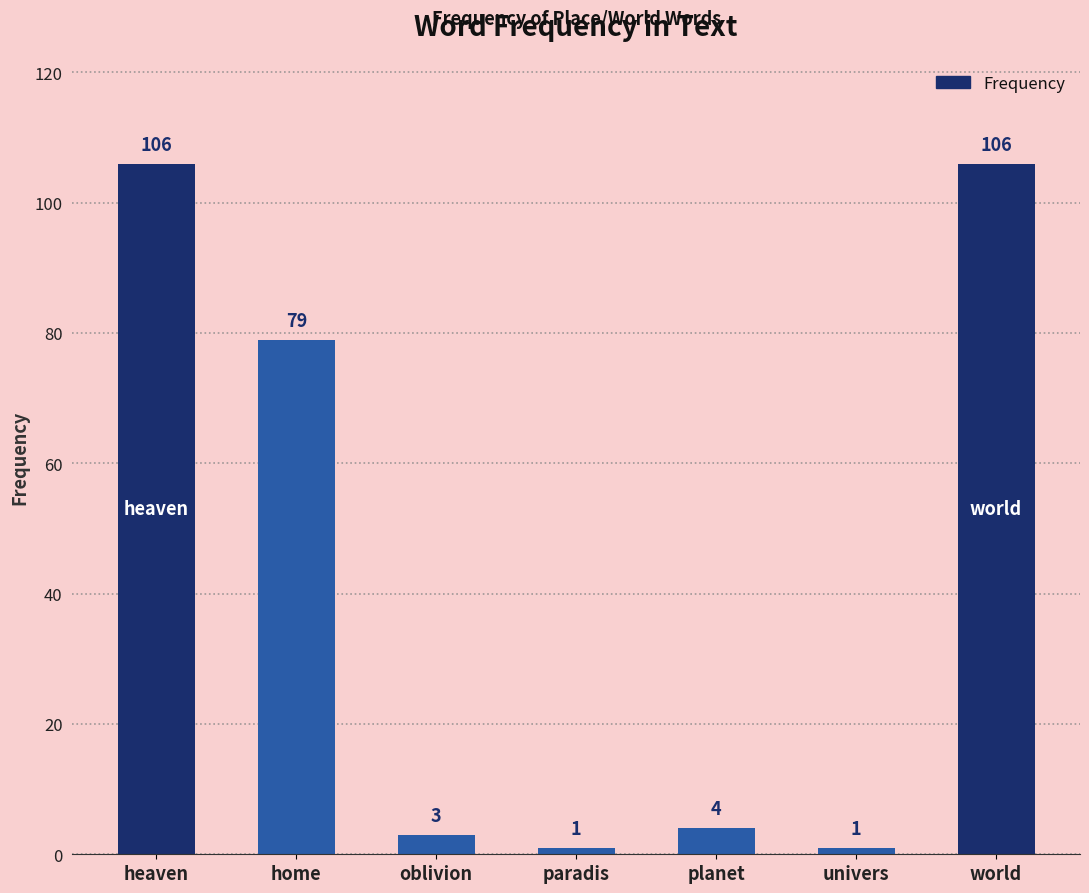

What is the change in value from home to oblivion?

-76